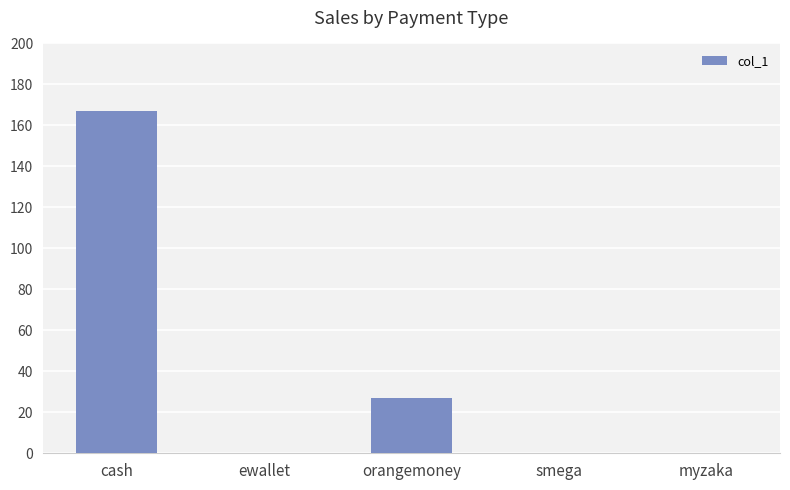

What is the greatest value displayed?

167